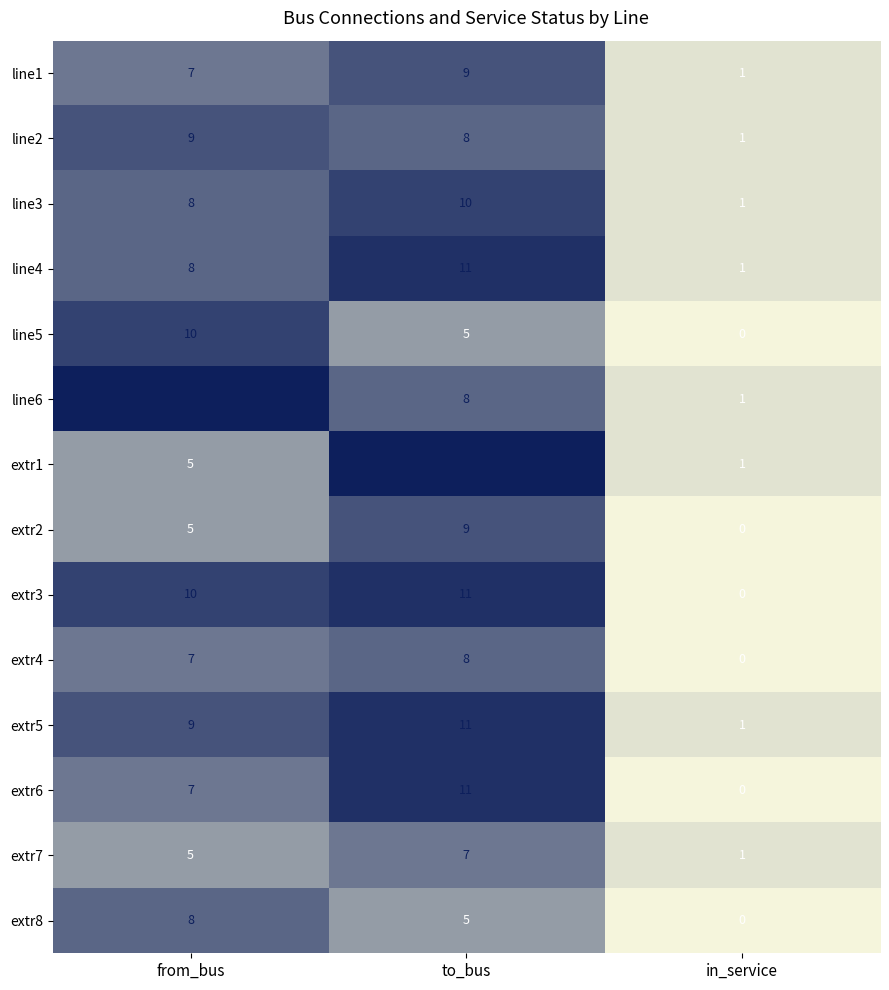

What is the spread (max minus min) of values at in_service?

1